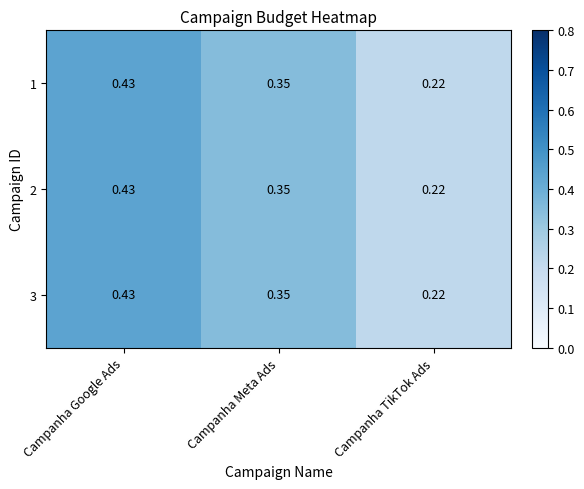

At which category is the sum across all series the highest?

Campanha Google Ads